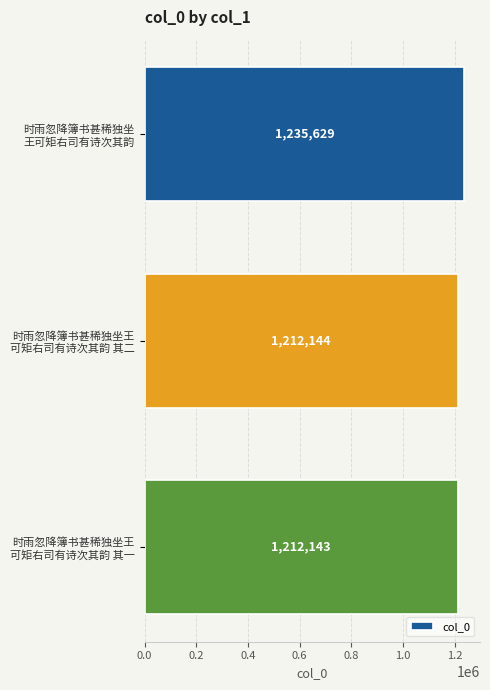

What is the value of the 3rd bar from the top?

1212143